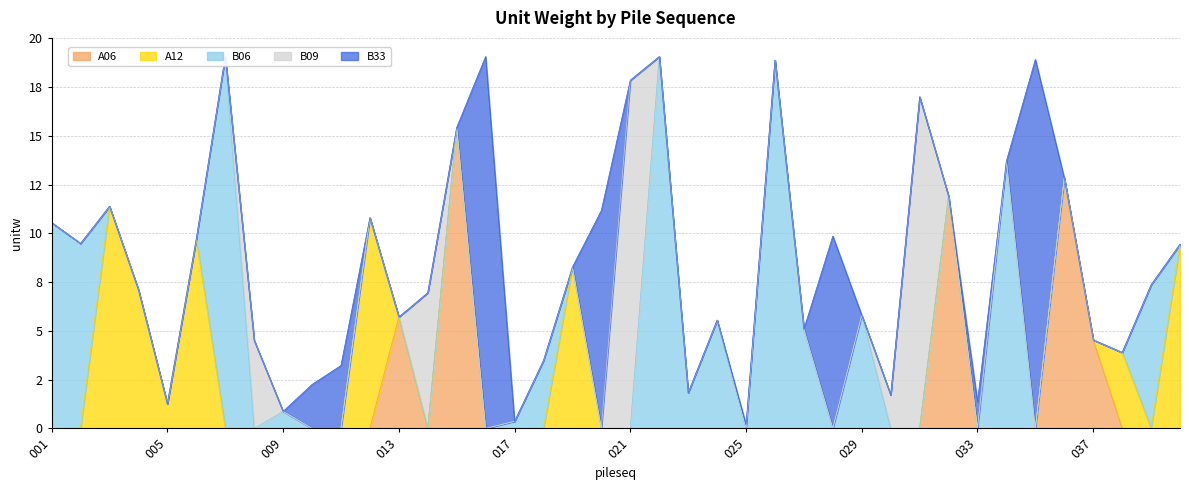

Does the chart have visible grid lines?

Yes